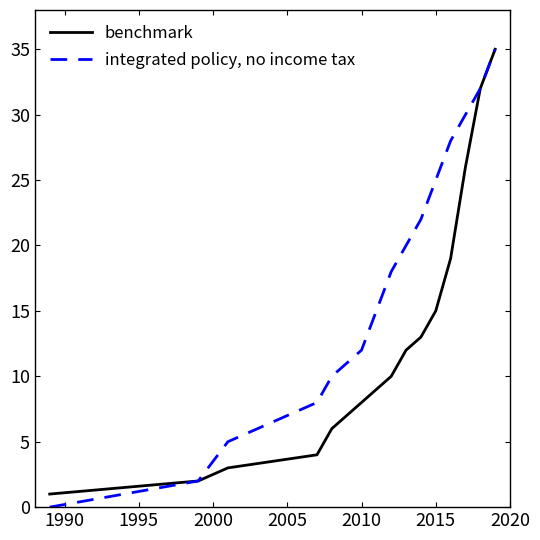

Rank the series by their average value, from lowest to highest.

benchmark, integrated policy, no income tax